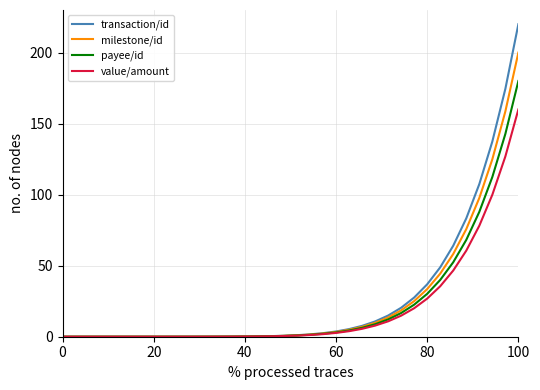

Rank the series by their maximum value, from highest to lowest.

transaction/id, milestone/id, payee/id, value/amount